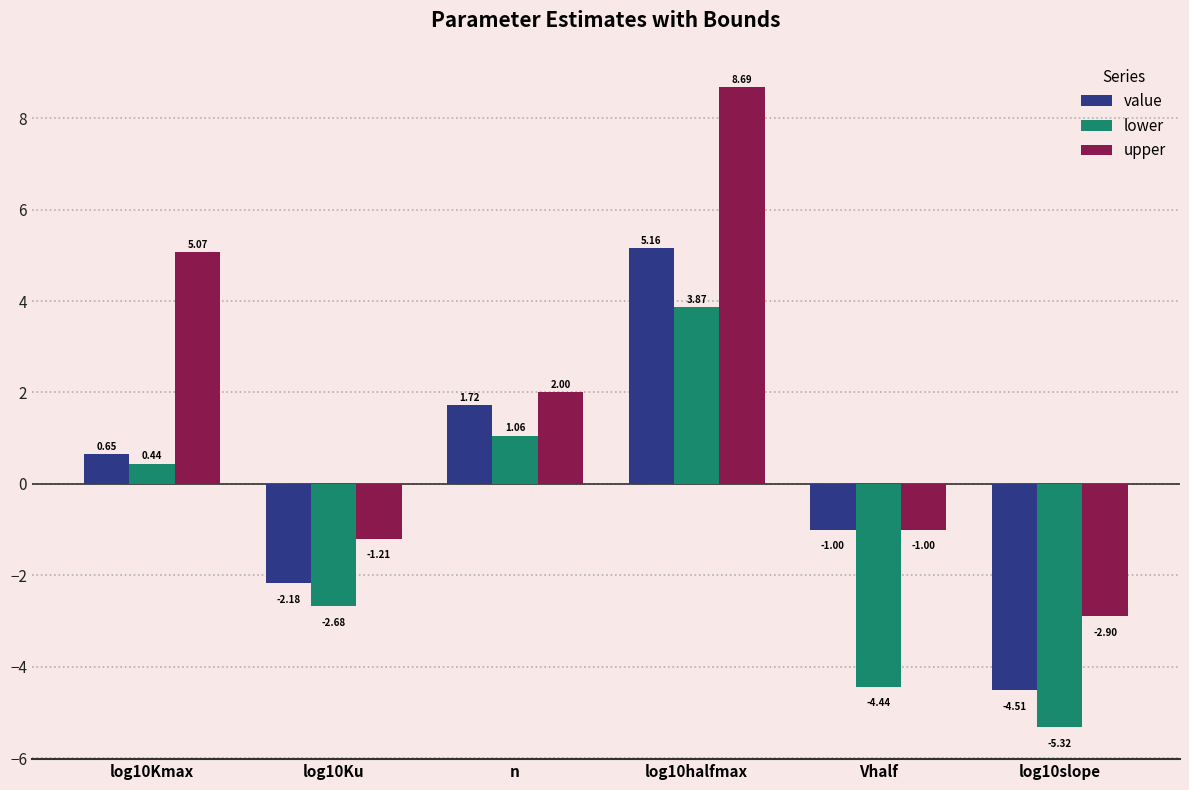

At which category is the sum across all series the highest?

log10halfmax